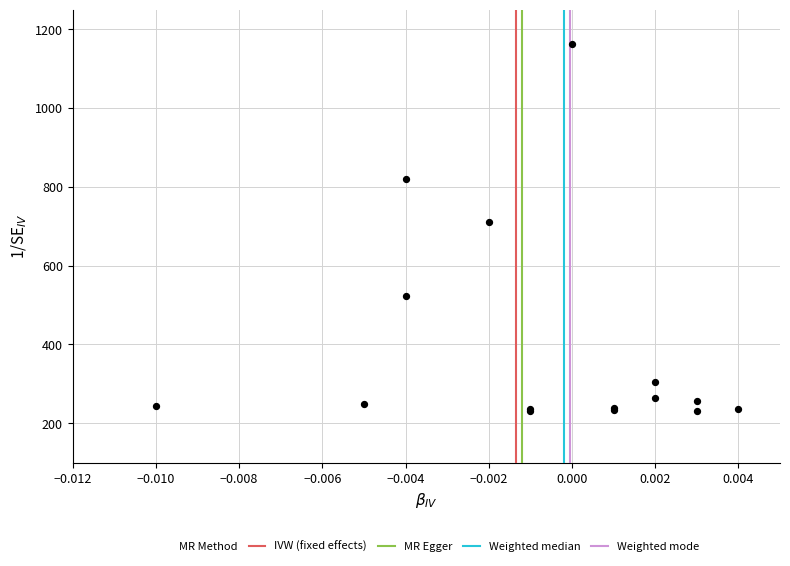

What Y value in the scatter plot is closest to 697?

710